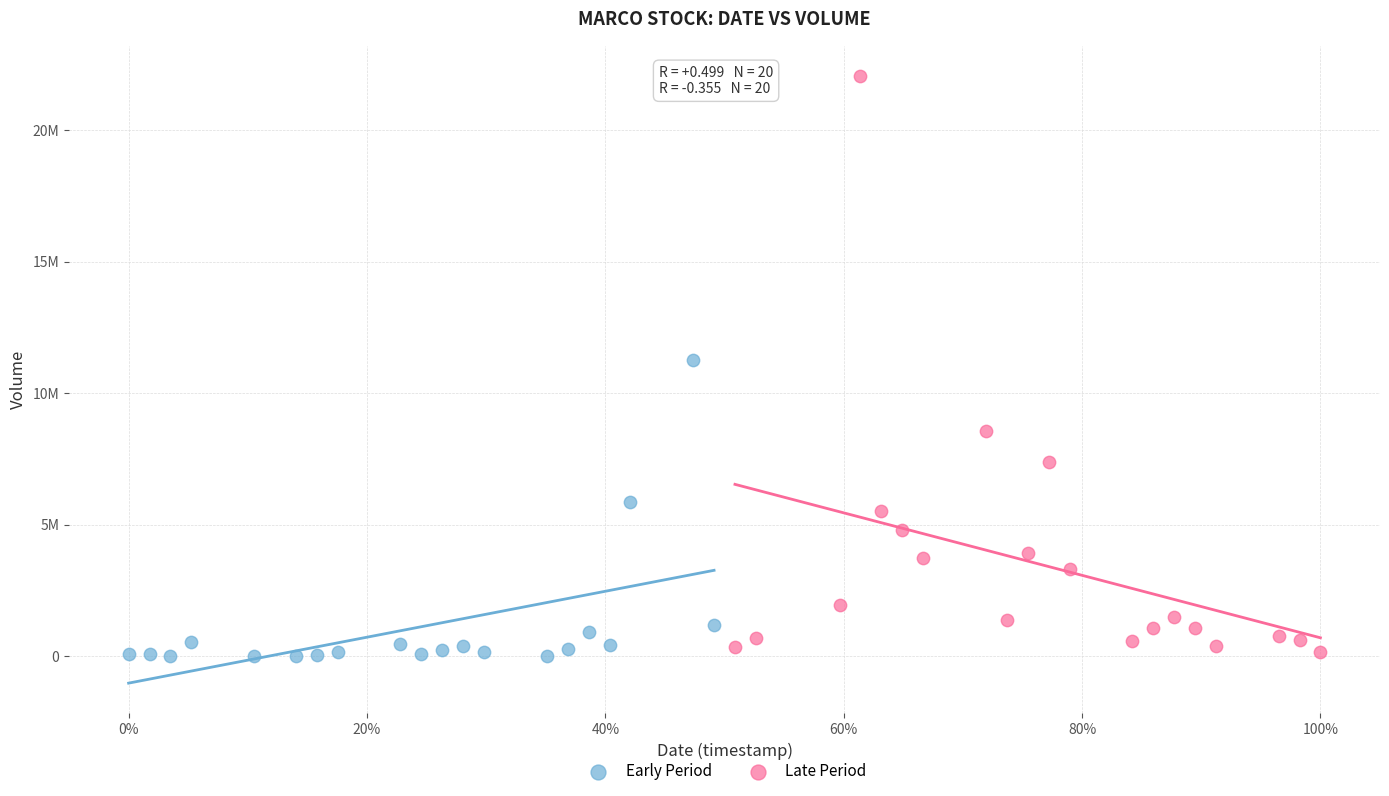

Which series has the widest spread of Y values?

Late Period